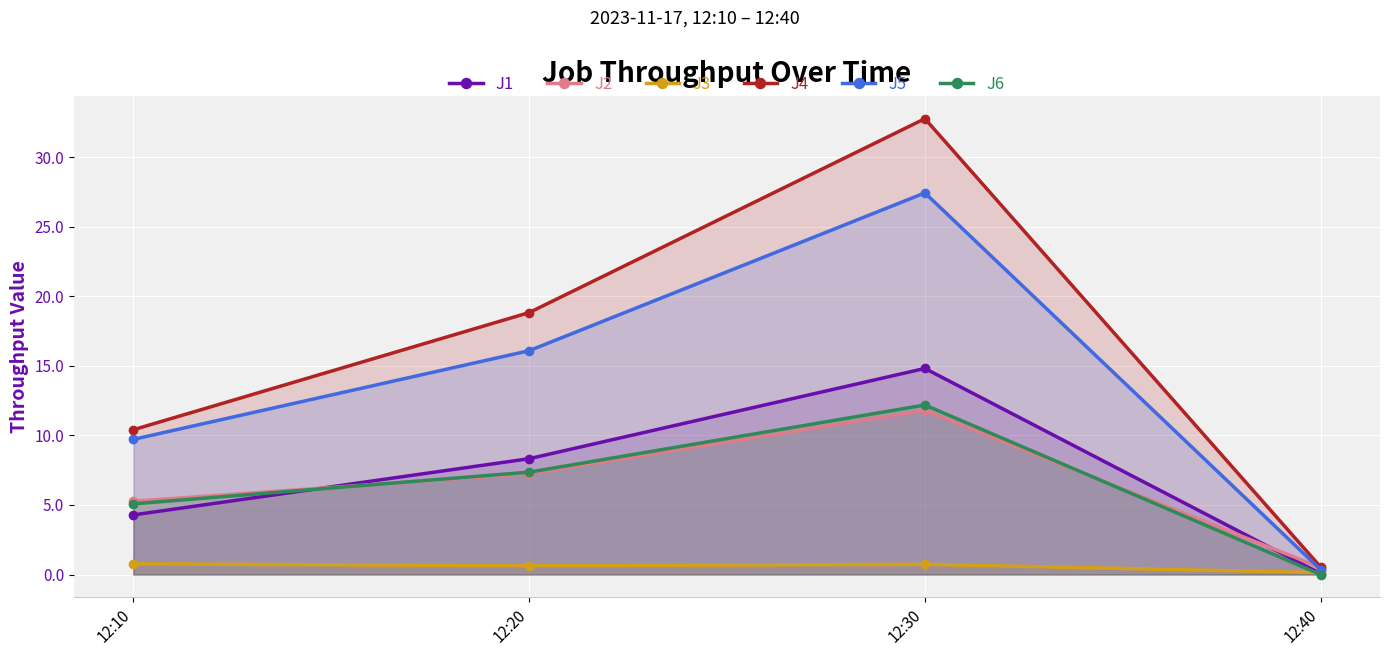

Rank the series at 12:30 from highest to lowest value.

J4, J5, J1, J6, J2, J3